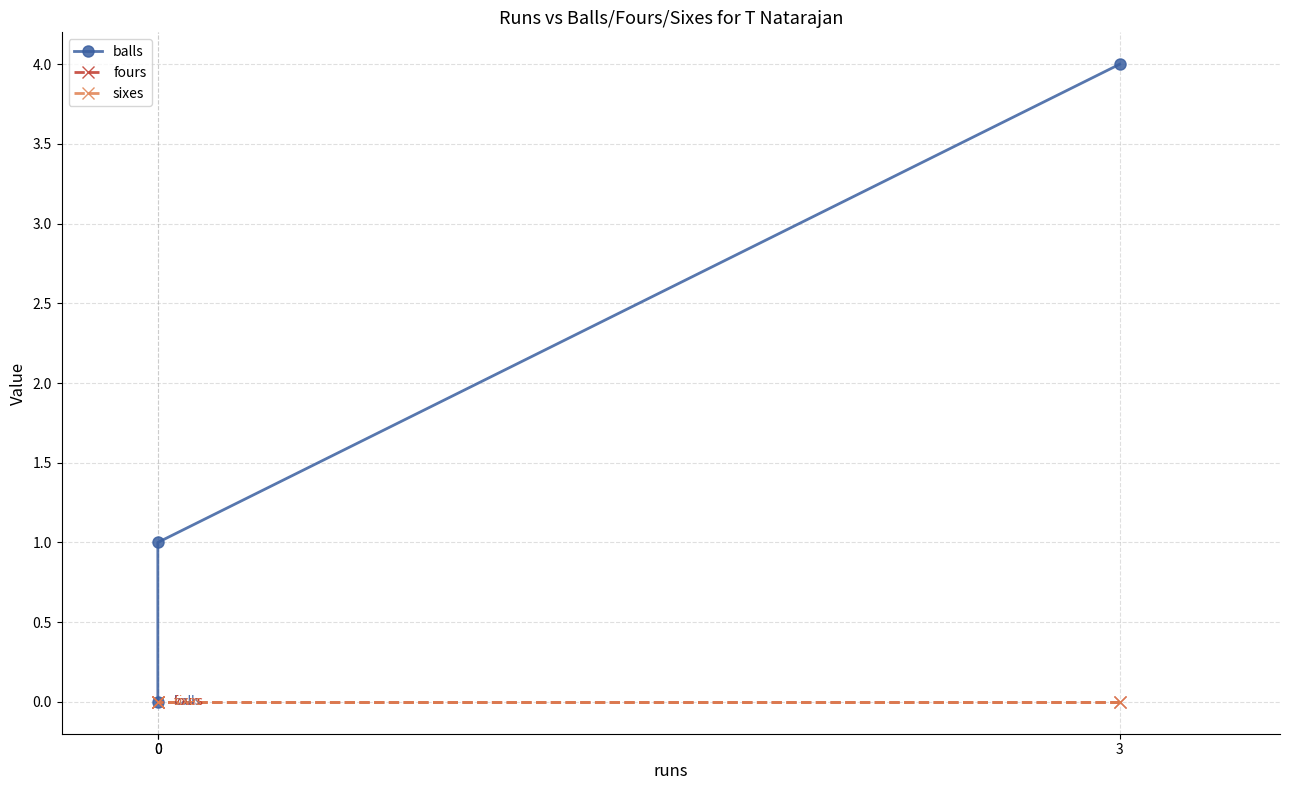

What is the difference between the second highest and minimum values in the balls series?

1